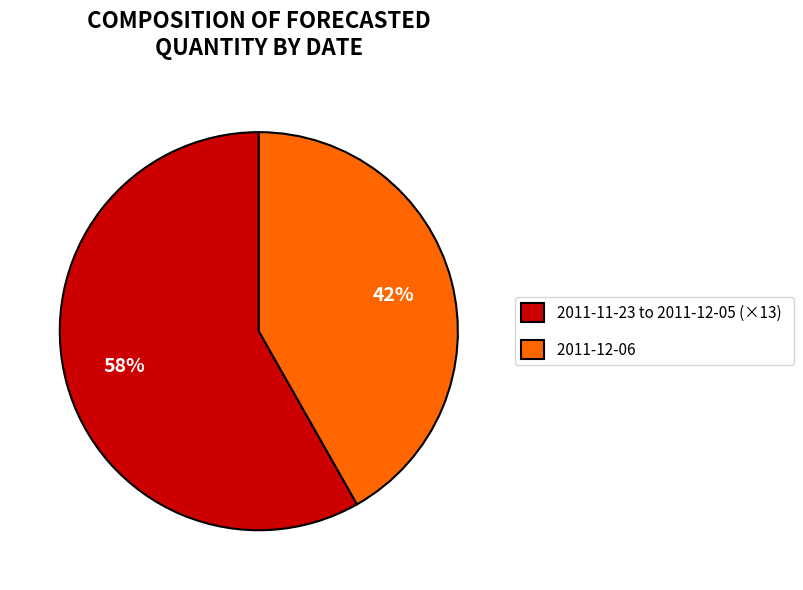

Count the number of slices in the pie.

2